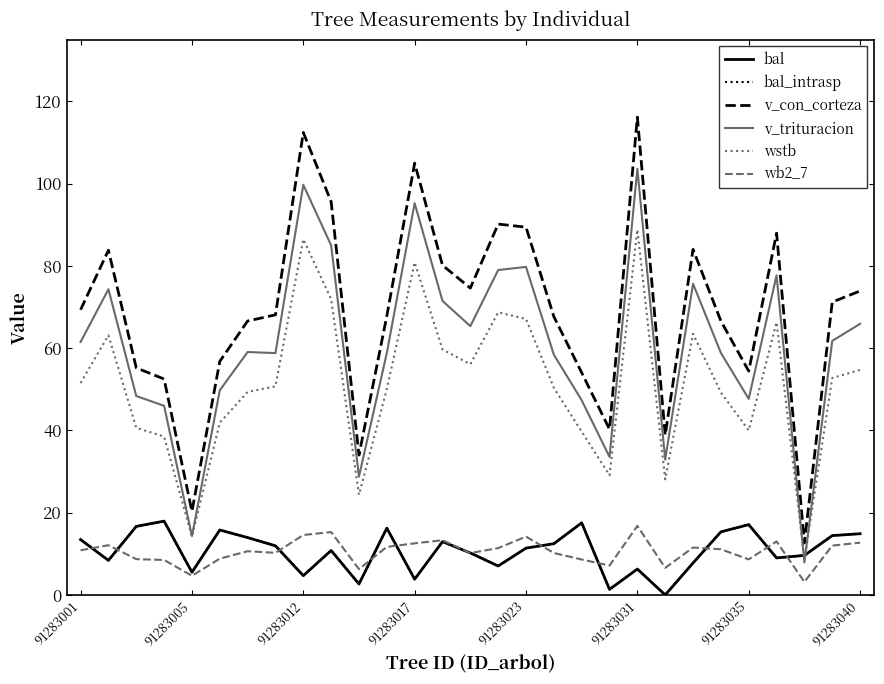

Which series has the widest spread of values?

v_con_corteza